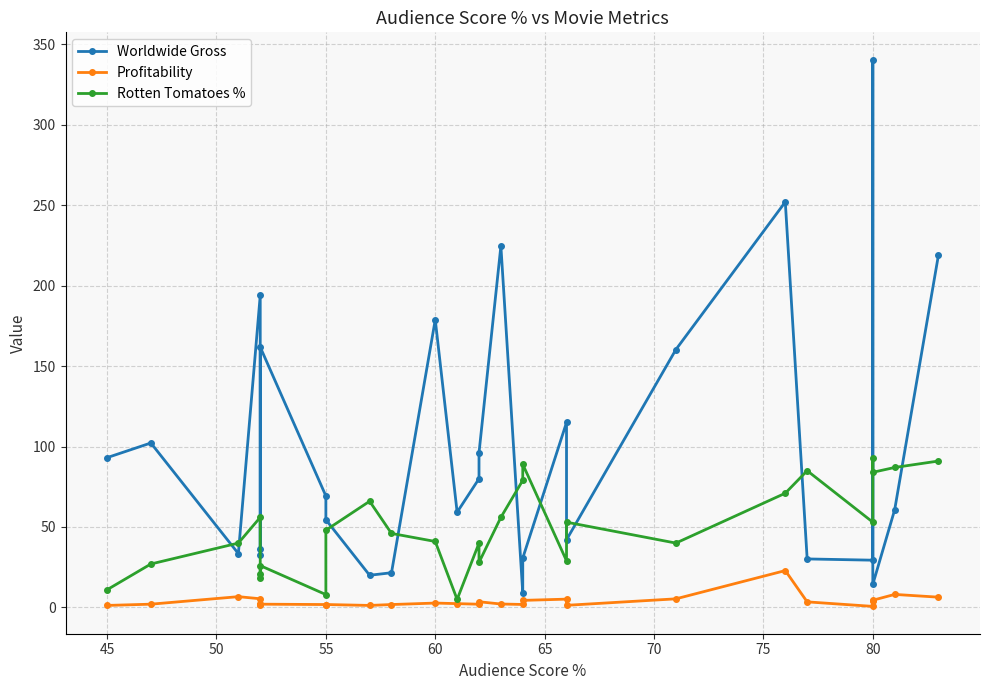

True or false: Worldwide Gross has more than 0 points higher than both neighbors.

True